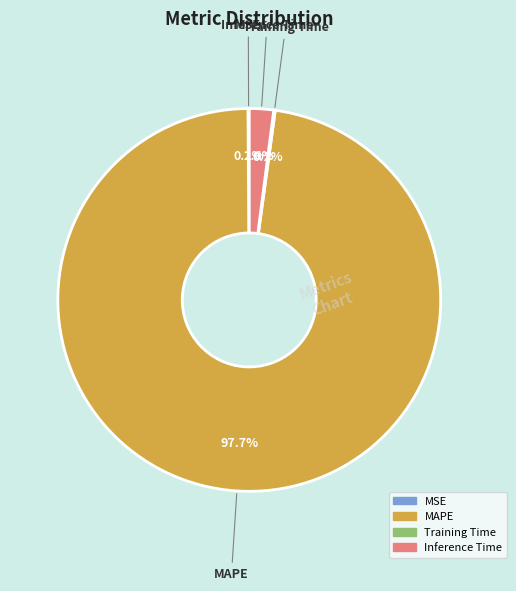

Does any single category account for the majority?

Yes